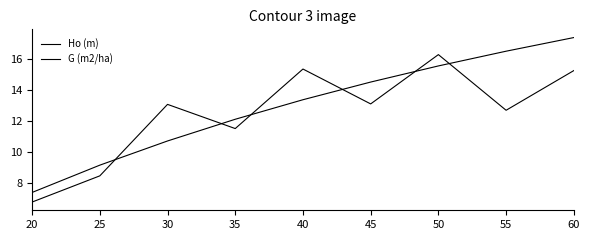

How many lines are shown in the chart?

2